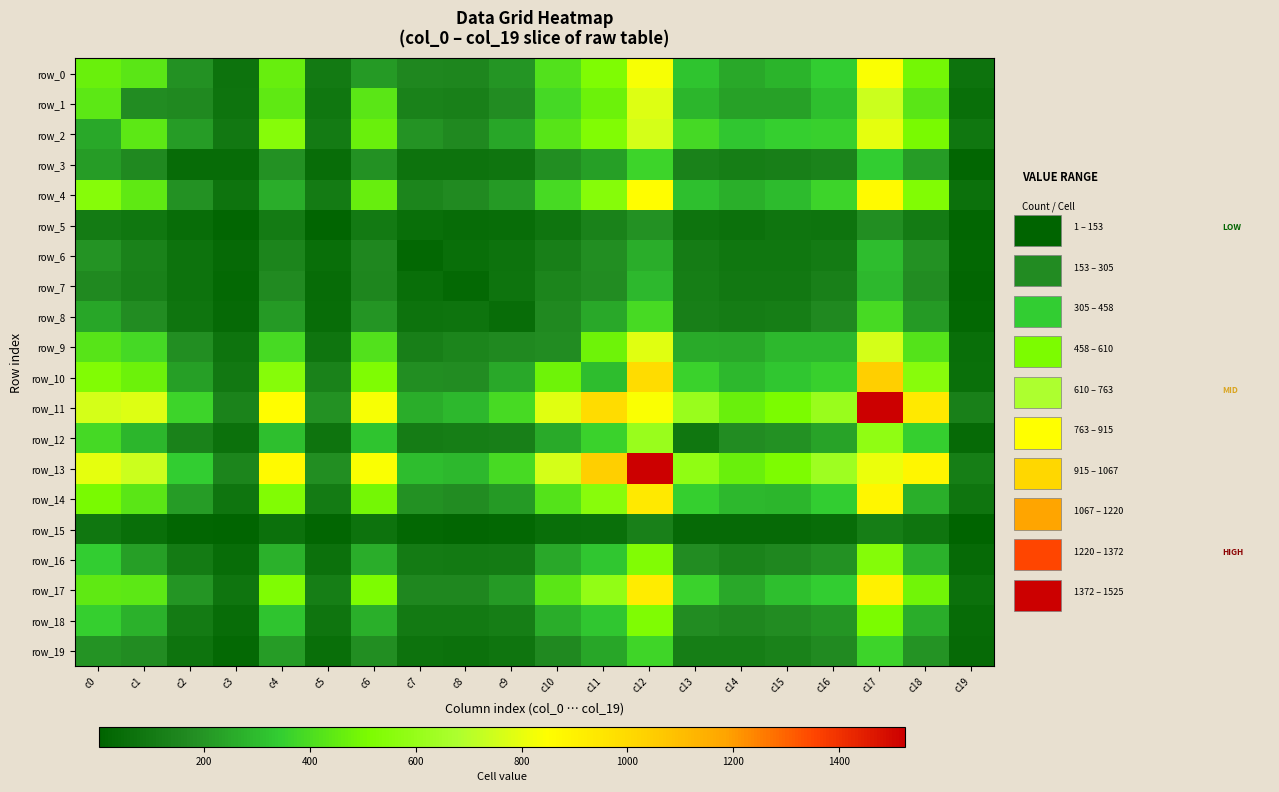

Rank the categories by row_12 value from lowest to highest.

c19, c3, c5, c13, c7, c8, c9, c2, c14, c15, c16, c10, c1, c4, c6, c18, c11, c0, c17, c12